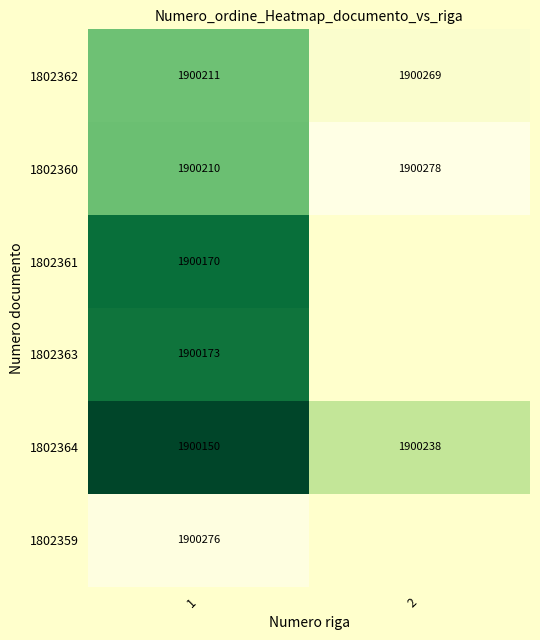

The 1802359 series shows 654011 at 1. True or false?

False